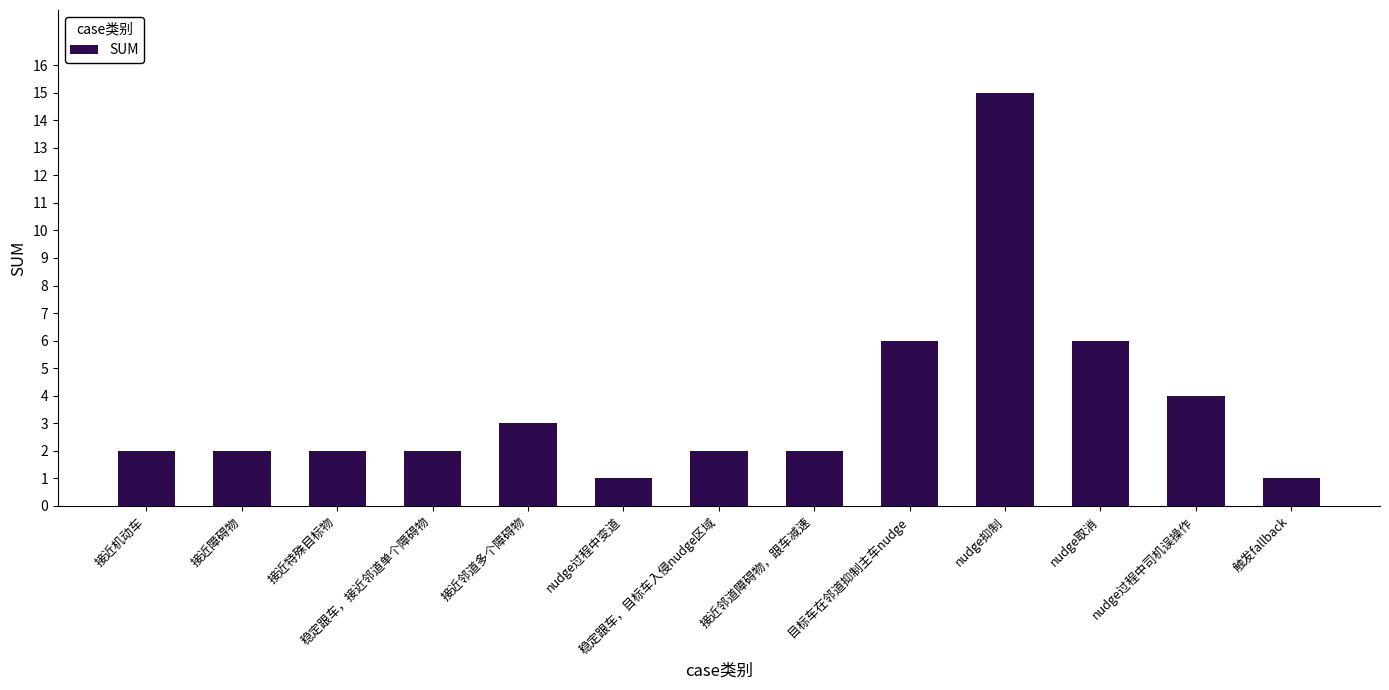

What is the label of the 1st bar from the right?

触发fallback